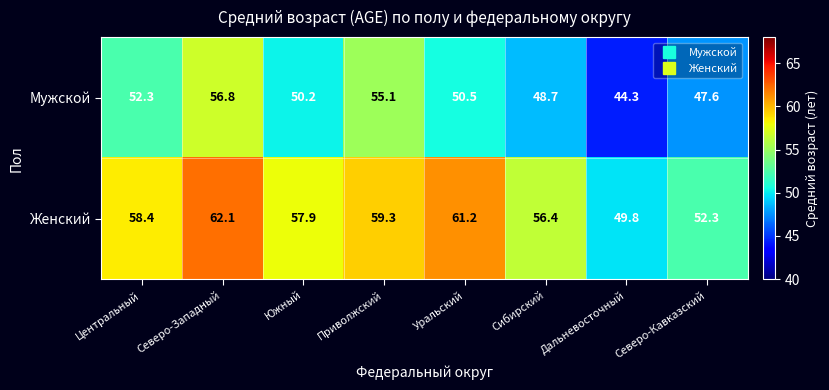

The Женский series shows 78.8 at Дальневосточный. True or false?

False